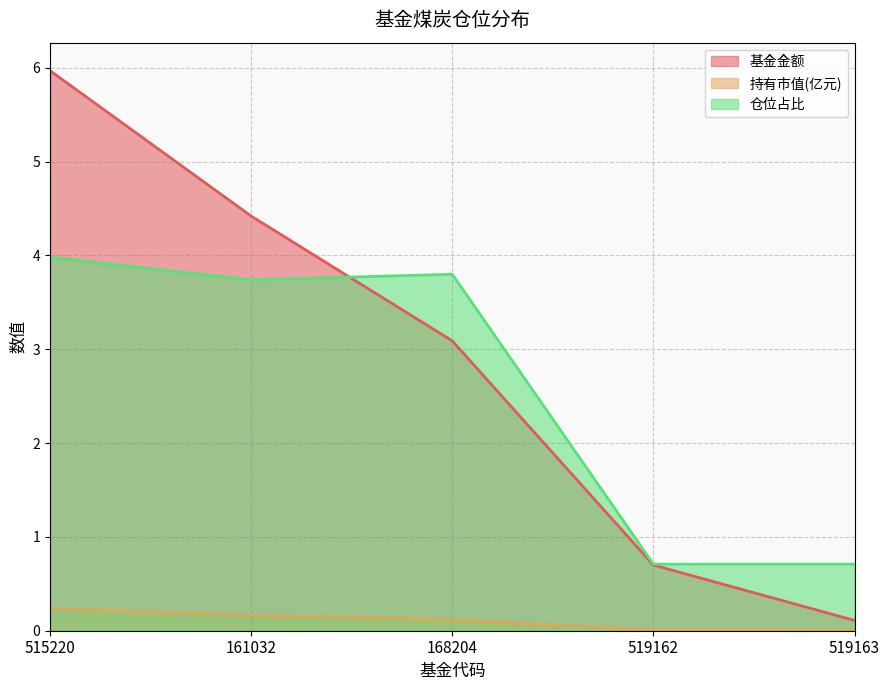

Rank the categories by 持有市值(亿元) value from highest to lowest.

515220, 161032, 168204, 519162, 519163